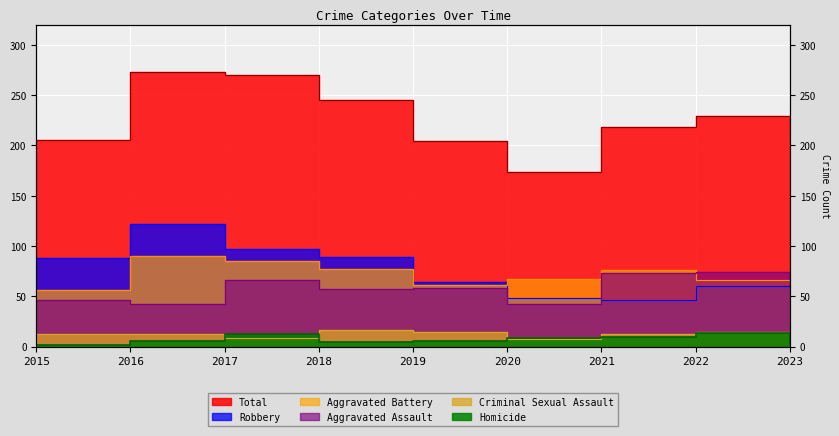

What are all the series names shown in the legend?

Aggravated Assault, Aggravated Battery, Criminal Sexual Assault, Homicide, Robbery, Total